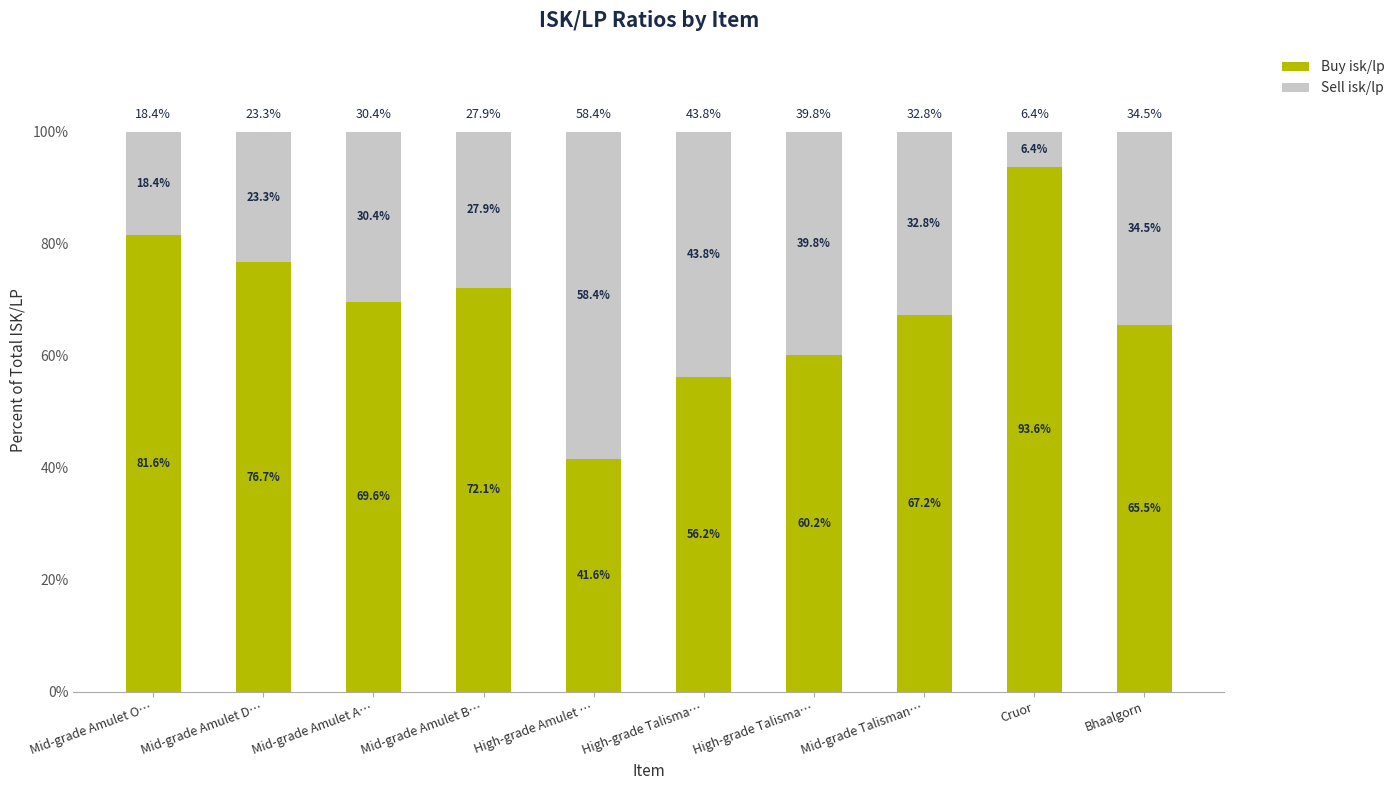

List the labels in order of Sell isk/lp value, largest first.

High-grade Amulet …, High-grade Talisma…, High-grade Talisma…, Bhaalgorn, Mid-grade Talisman…, Mid-grade Amulet A…, Mid-grade Amulet B…, Mid-grade Amulet D…, Mid-grade Amulet O…, Cruor